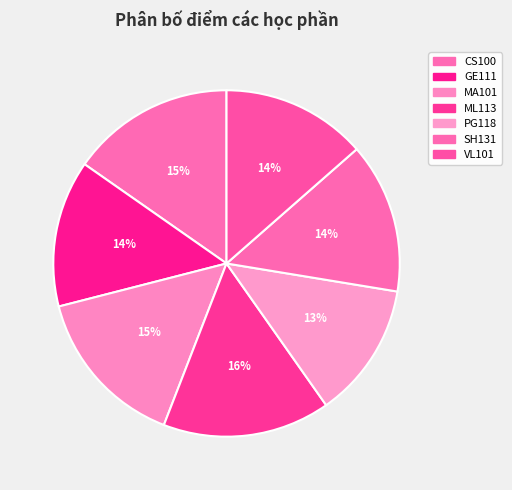

How many slices are in this pie chart?

7